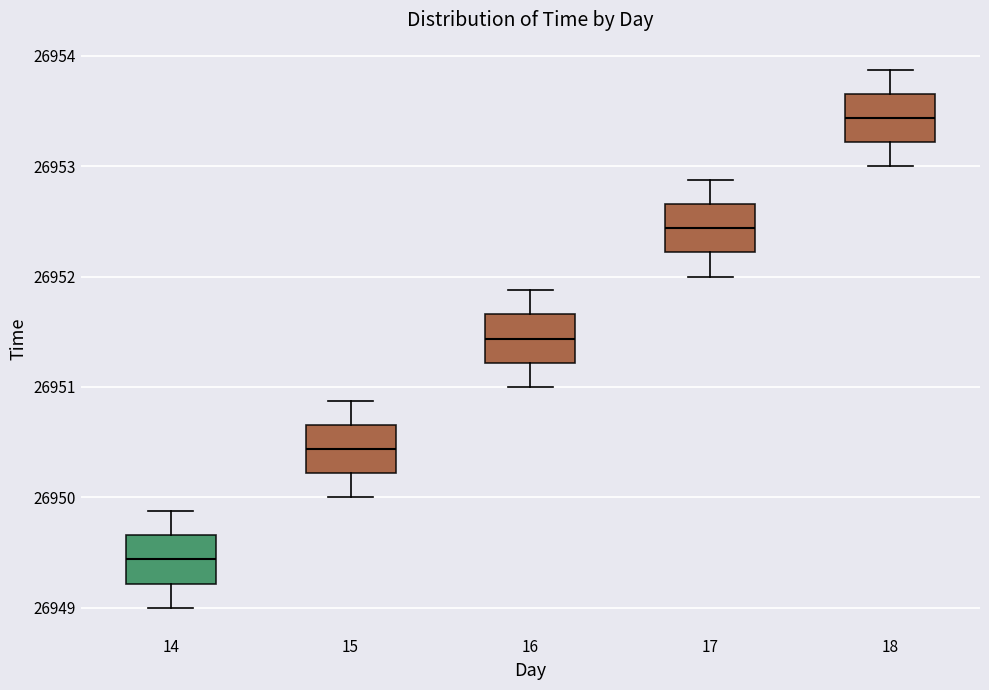

Where is the upper edge of the box at x = 16 on the y-axis? The values are not printed on the chart, so give them approximately, as read against the axis.

26951.7